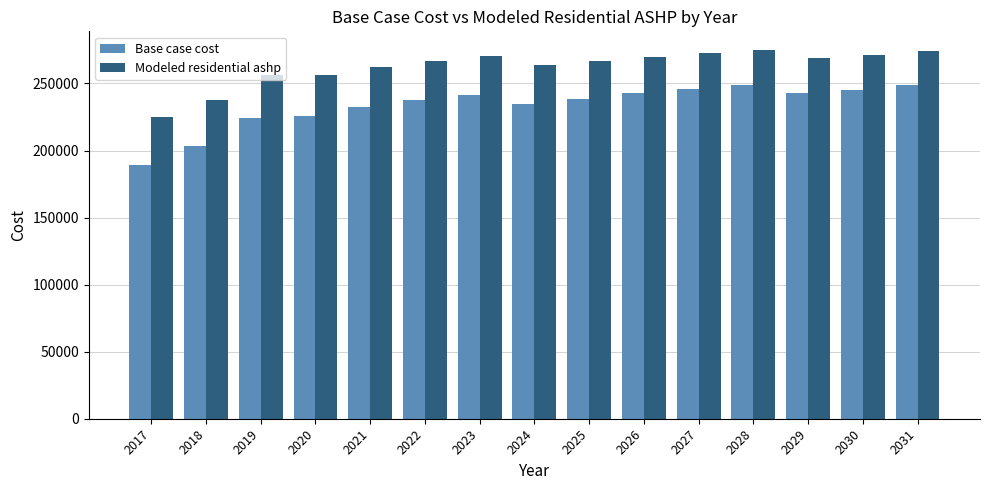

The value of Modeled residential ashp at 2028 is 275115.1. True or false?

True